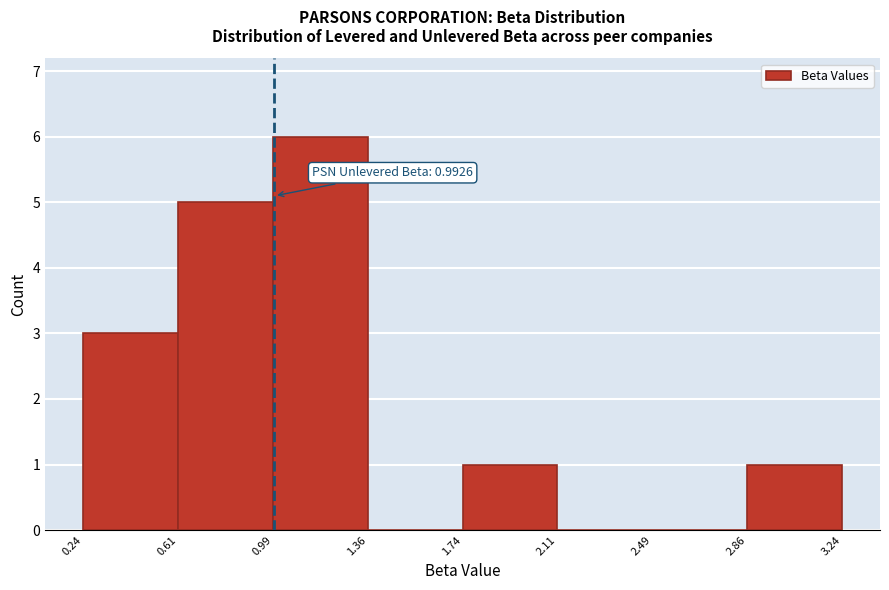

Over which range of the x-axis is the bar tallest?

0.99 to 1.36